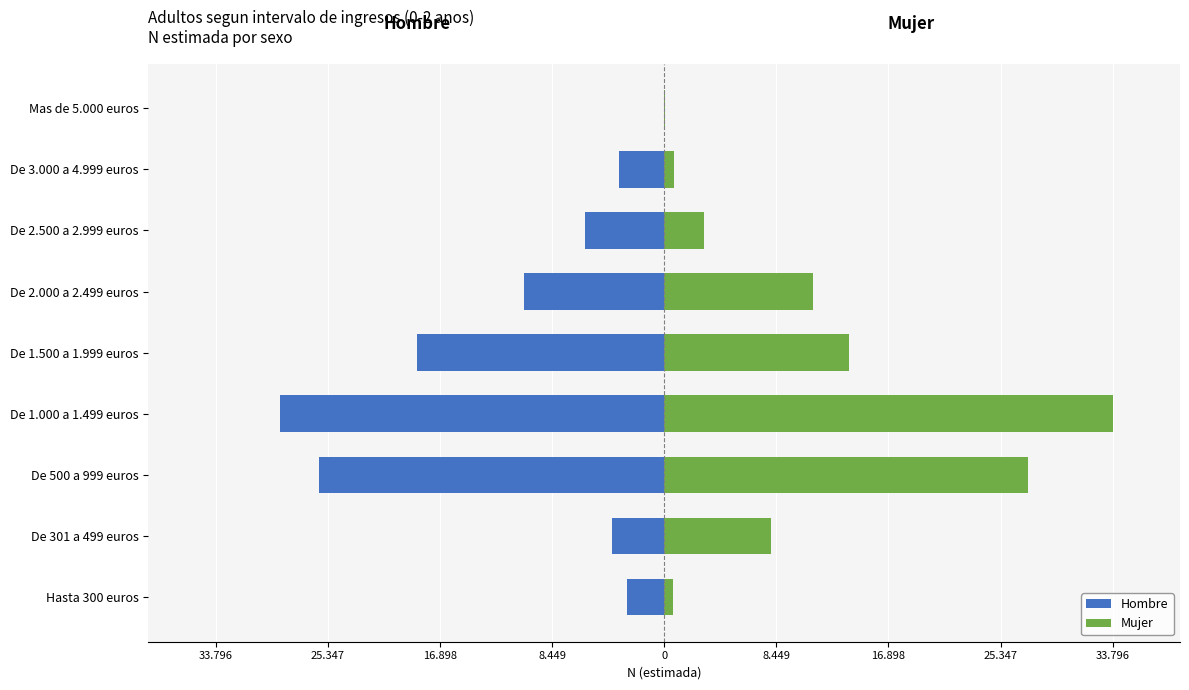

What are all the series names shown in the legend?

Hombre, Mujer